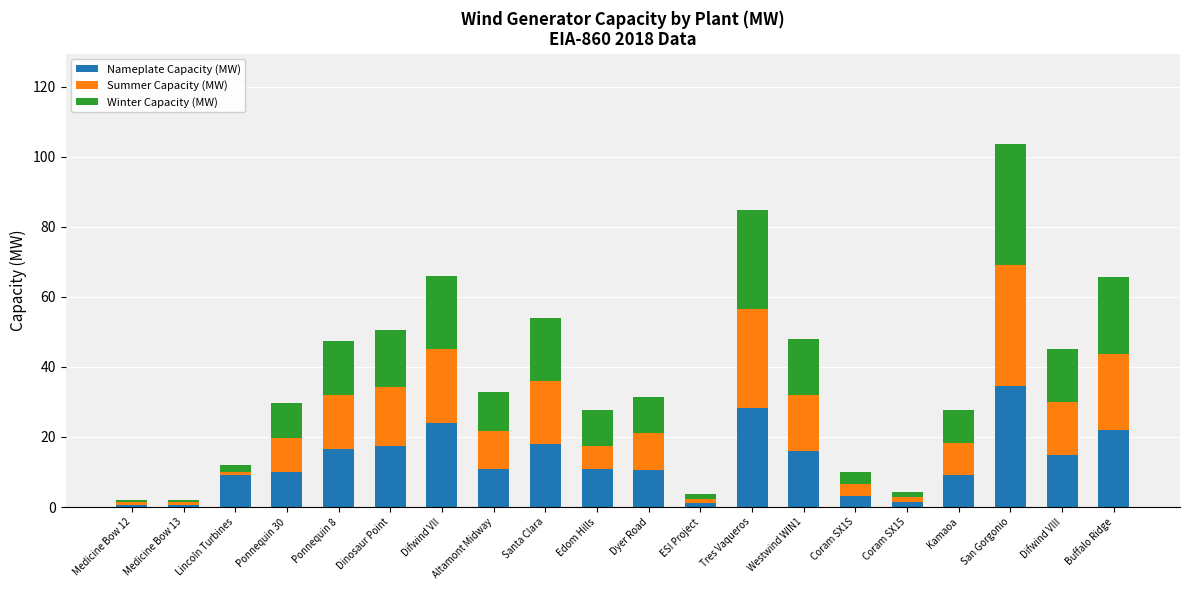

The value of Nameplate Capacity (MW) at Tres Vaqueros is 10.0. True or false?

False